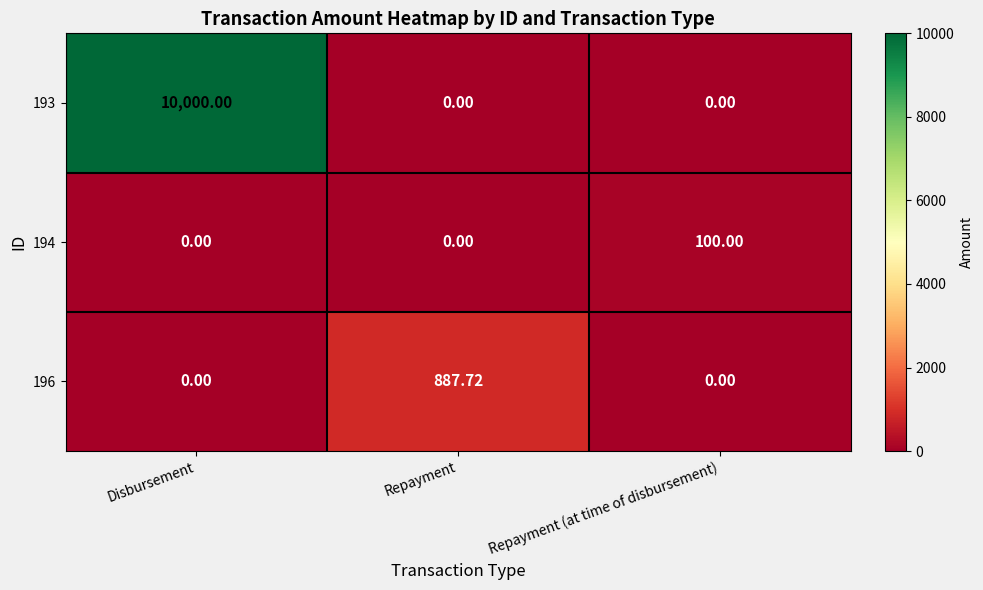

At which category is the sum across all series the highest?

Disbursement